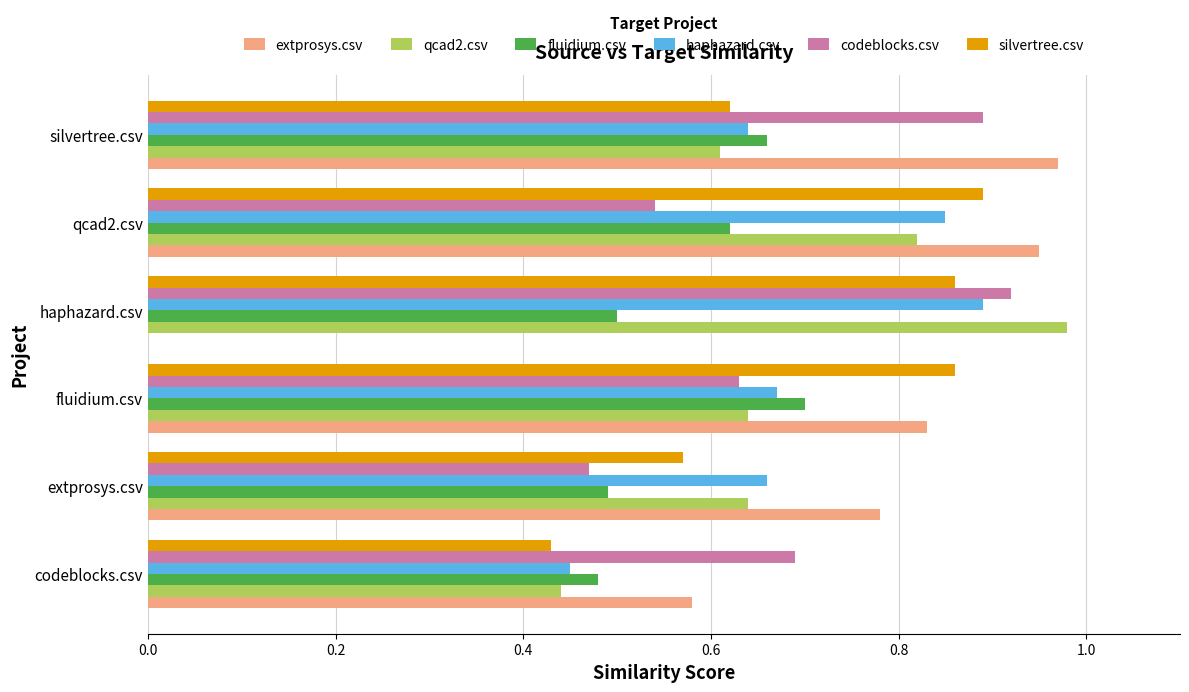

What is the sum of all haphazard.csv values?

4.2